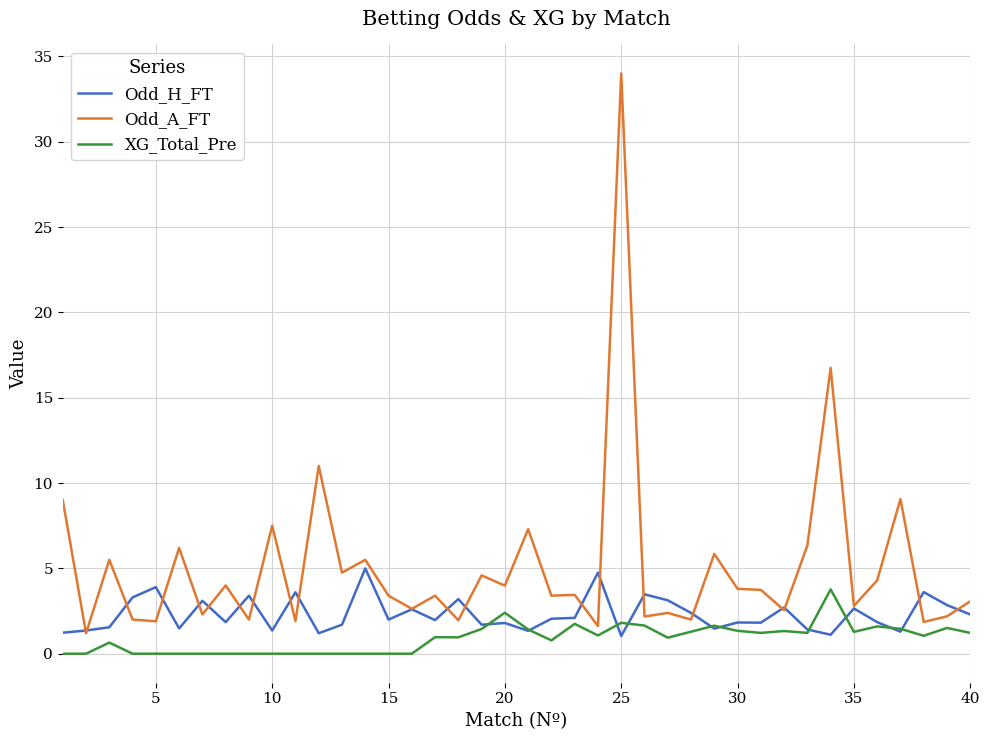

Rank the series by their average value, from highest to lowest.

Odd_A_FT, Odd_H_FT, XG_Total_Pre